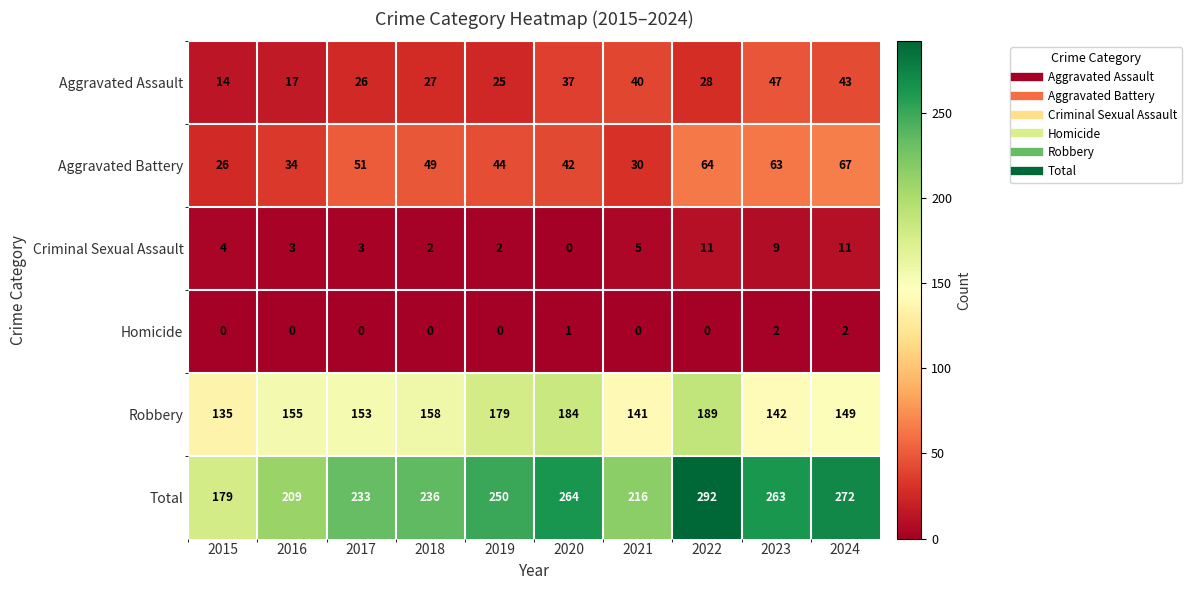

Which category has the highest value in the Total series?

2022